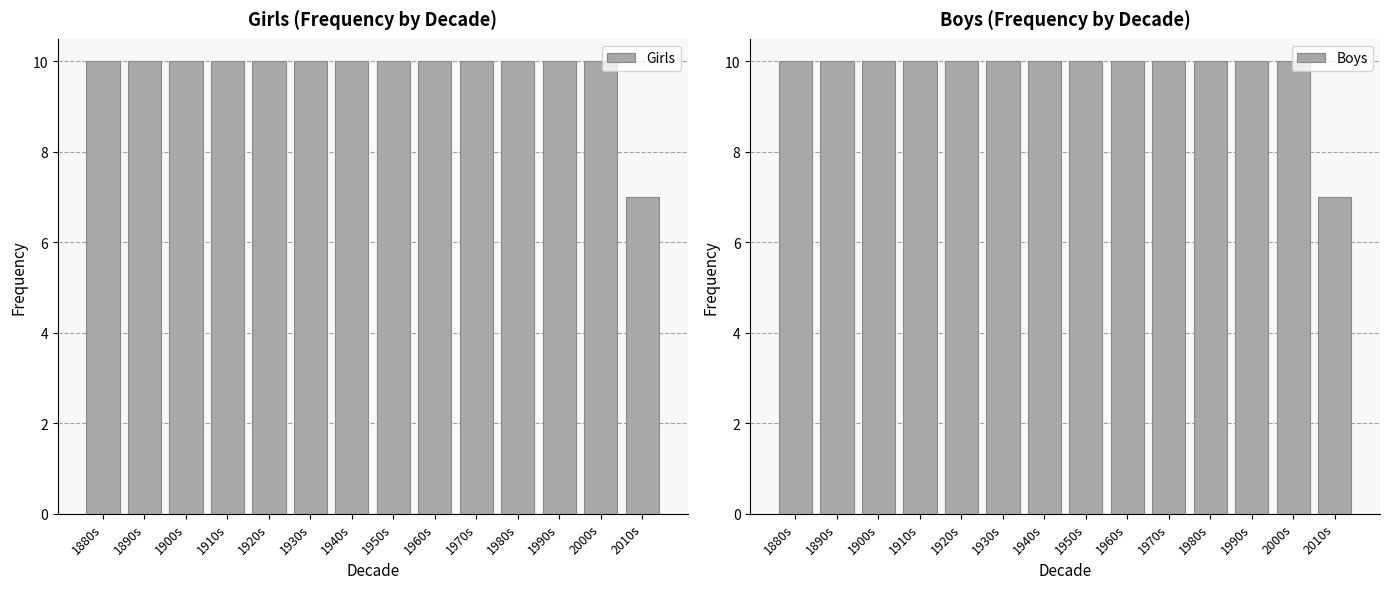

True or false: Boys has a value of 10 at 1970s.

True